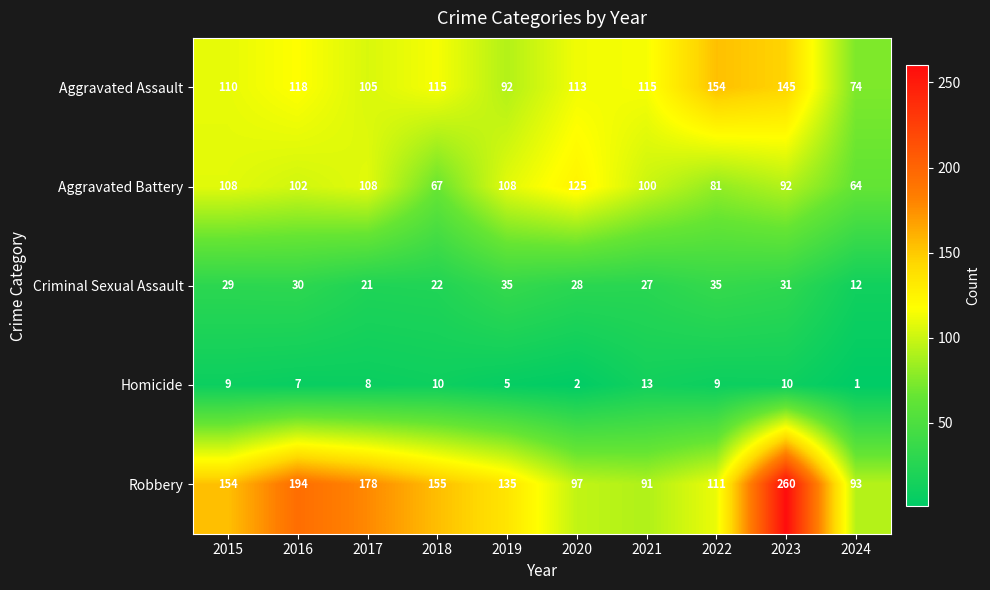

At which label is Aggravated Battery closest to 94?

2023